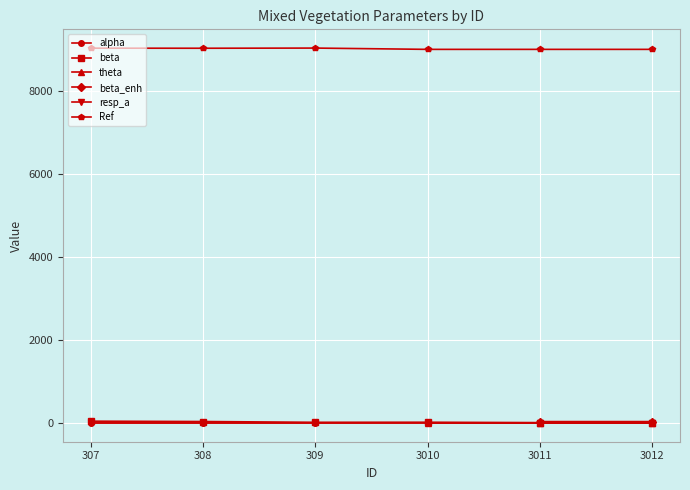

True or false: alpha has more than 0 points higher than both neighbors.

True